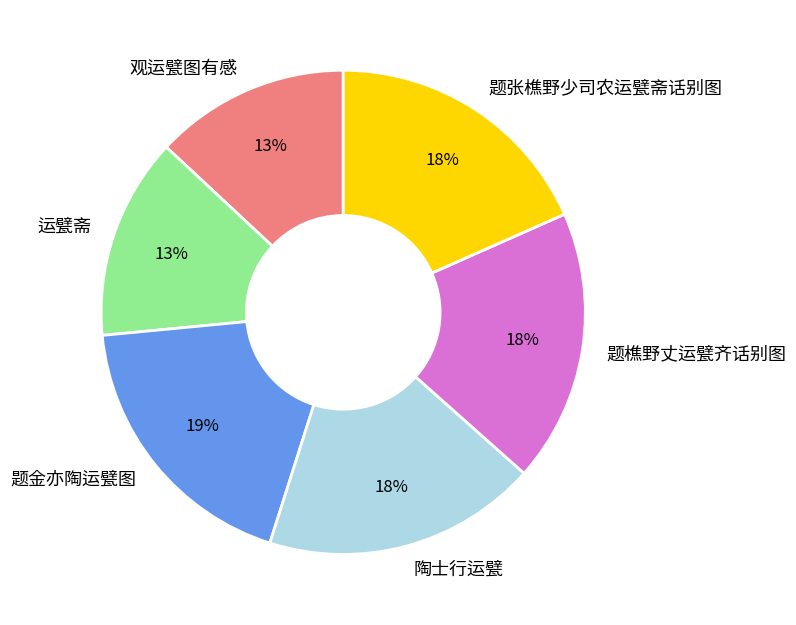

What percentage is the 观运甓图有感 slice, to the nearest percent?

13%